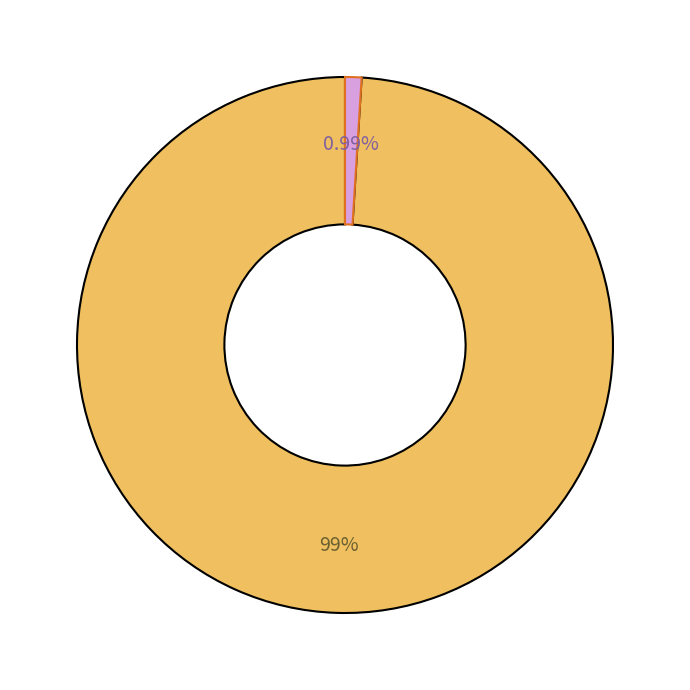

How many slices are in this pie chart?

2